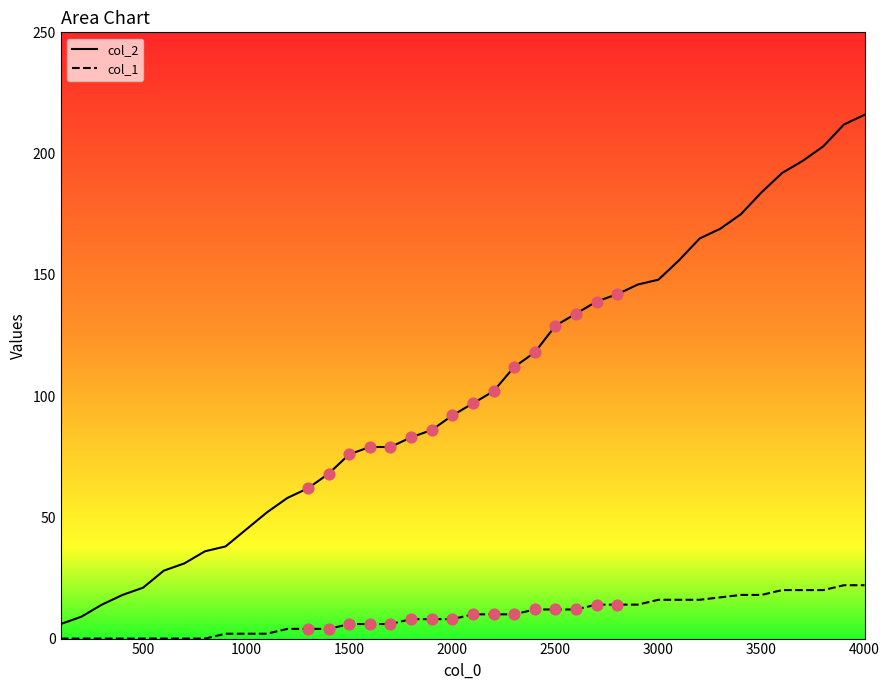

Which series reaches the minimum Y coordinate?

col_1